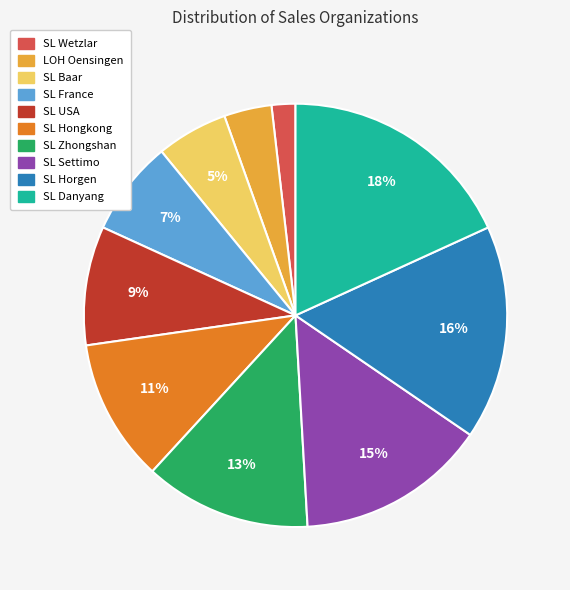

Is it true that SL Zhongshan is 5% of the pie?

False